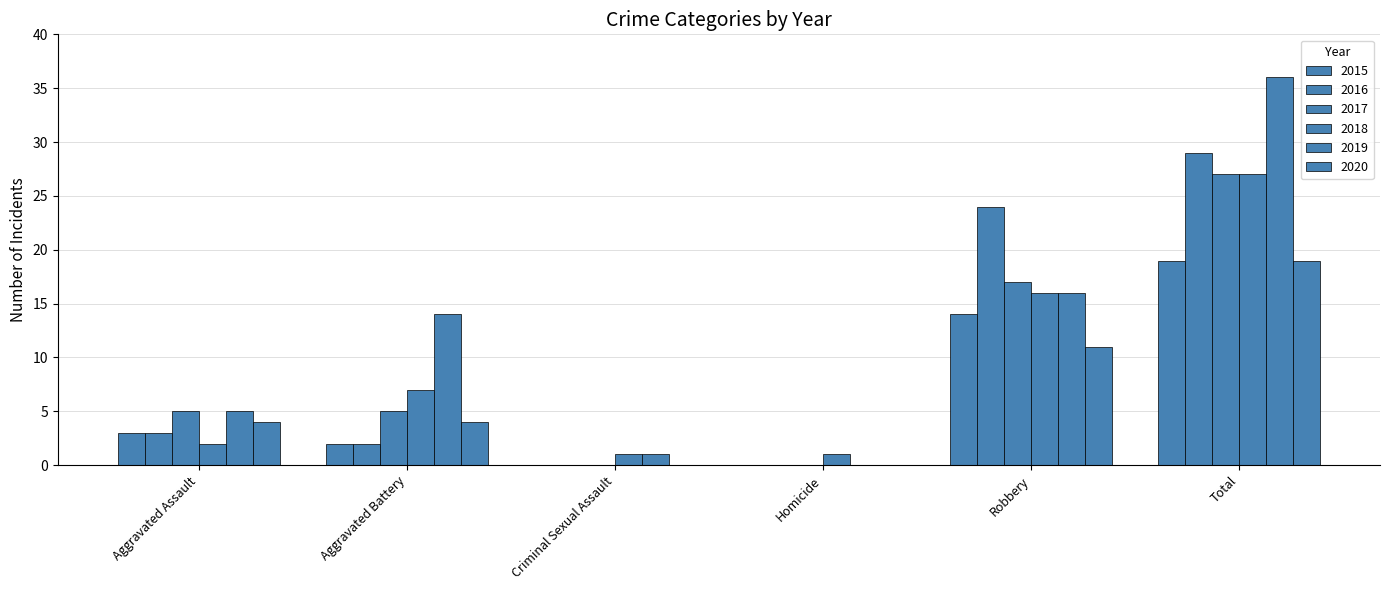

At which label does 2017 first exceed 5?

Robbery